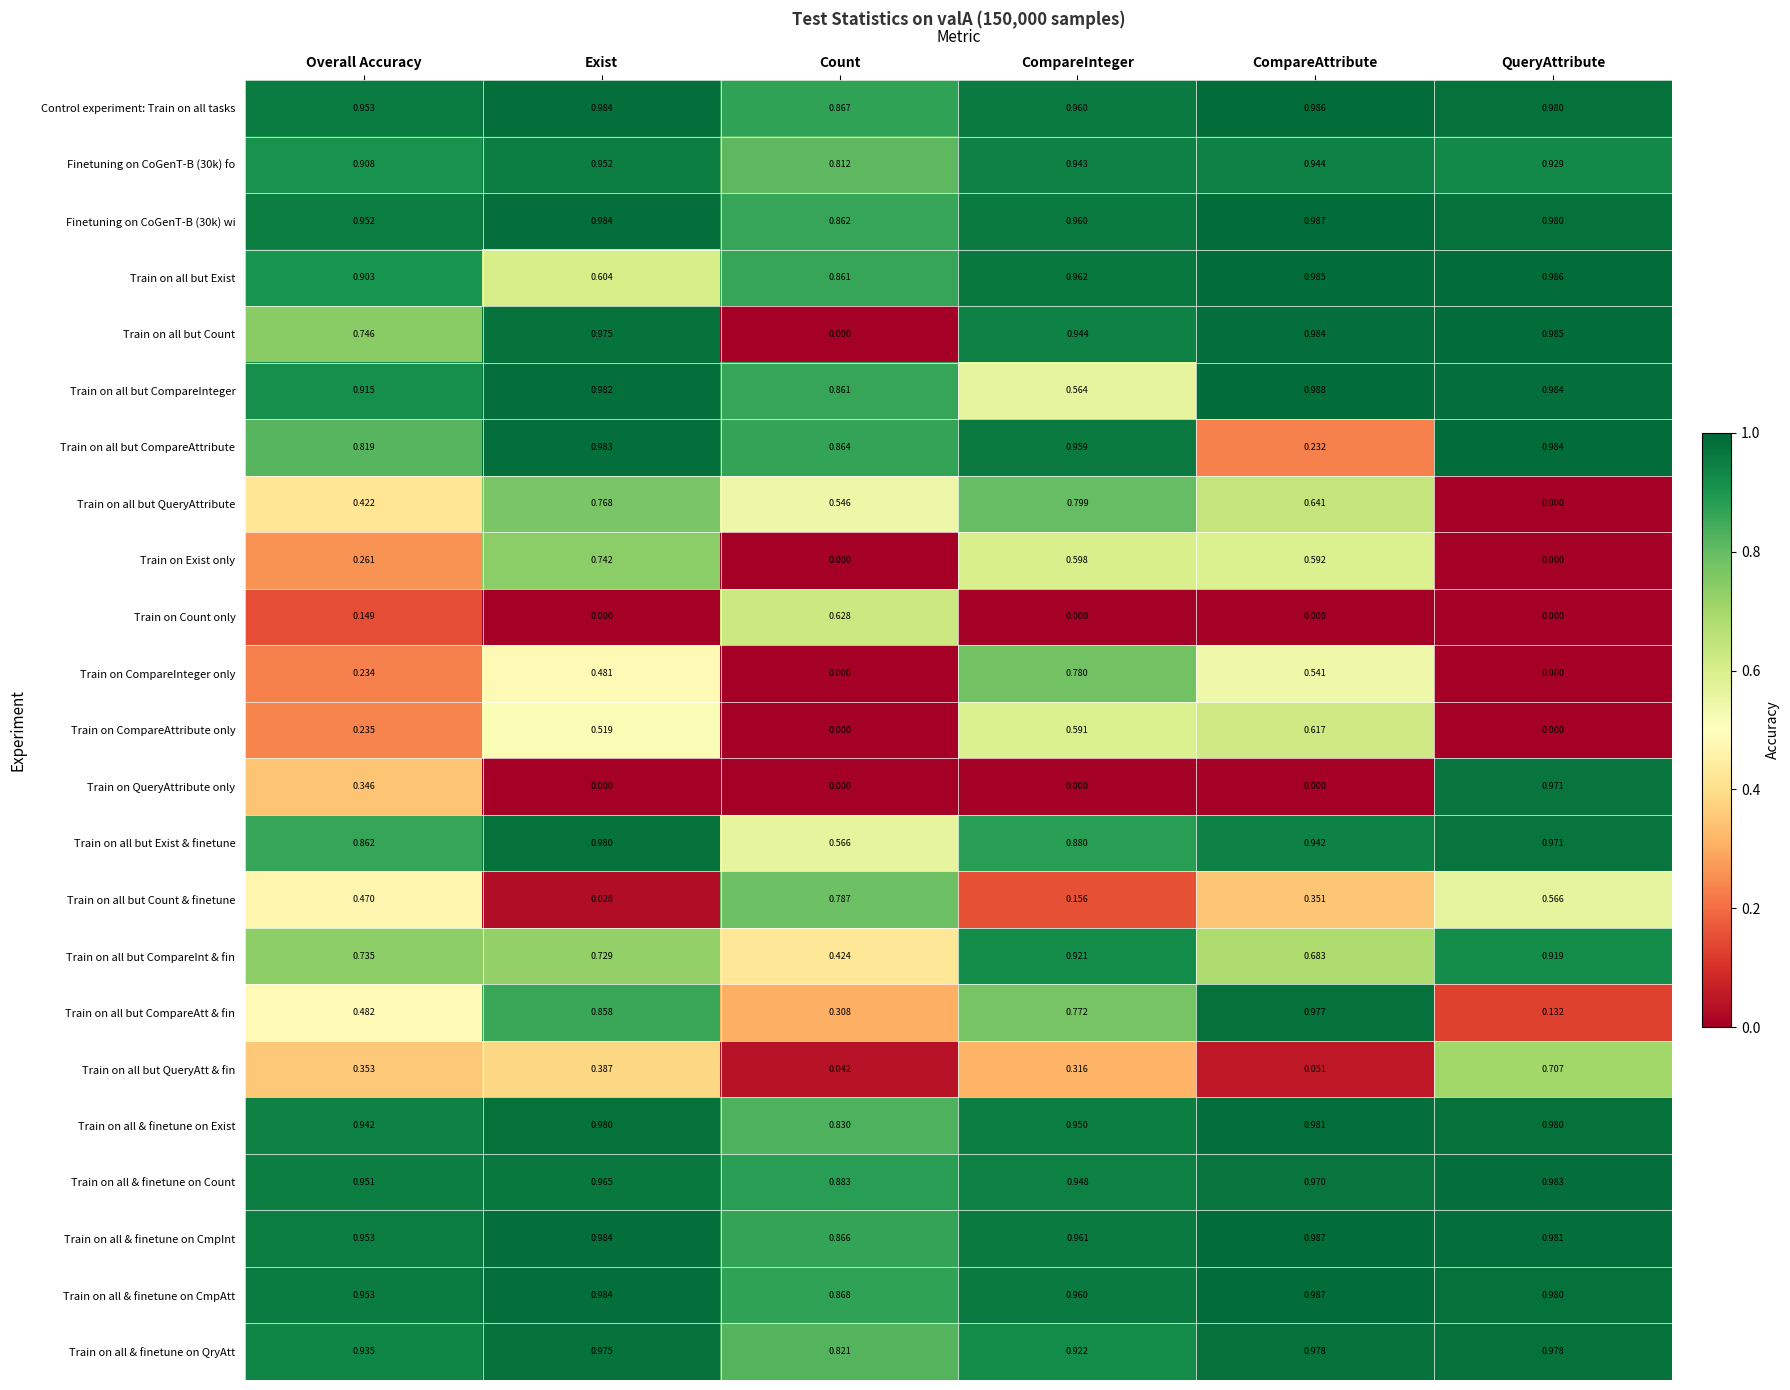

Which series changed the most between Overall Accuracy and Exist?

Train on Exist only